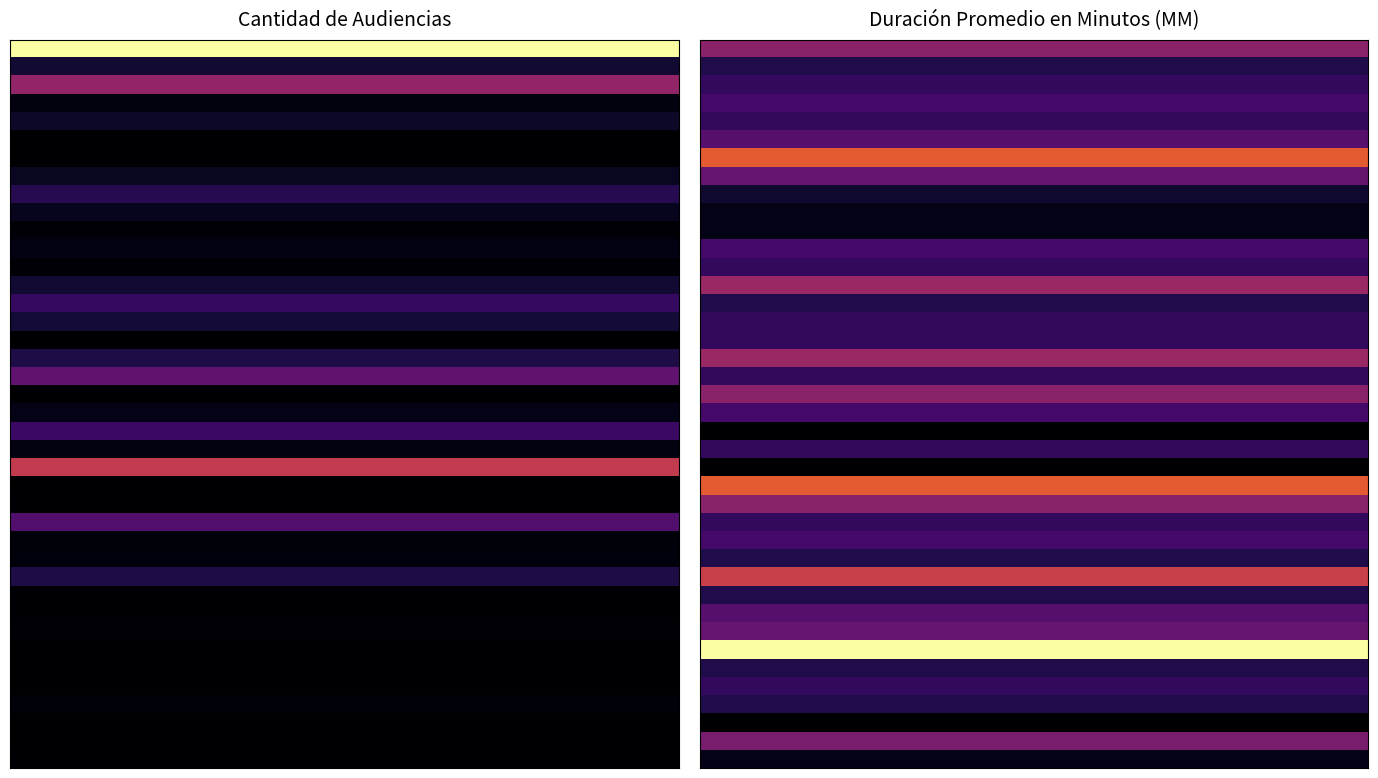

At how many categories does at least one series exceed 22?

15